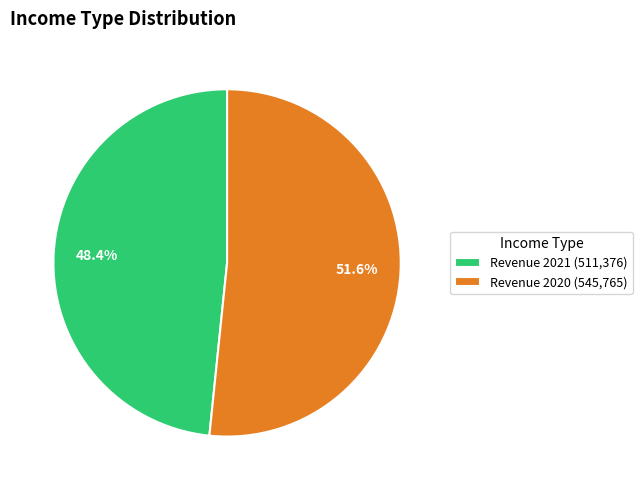

Rank the categories by value from highest to lowest.

Revenue 2020, Revenue 2021